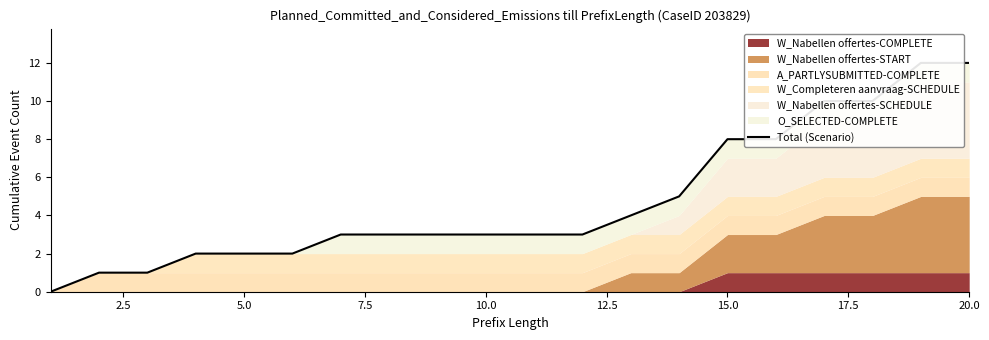

Is it true that the value at 15.0 is 3?

True